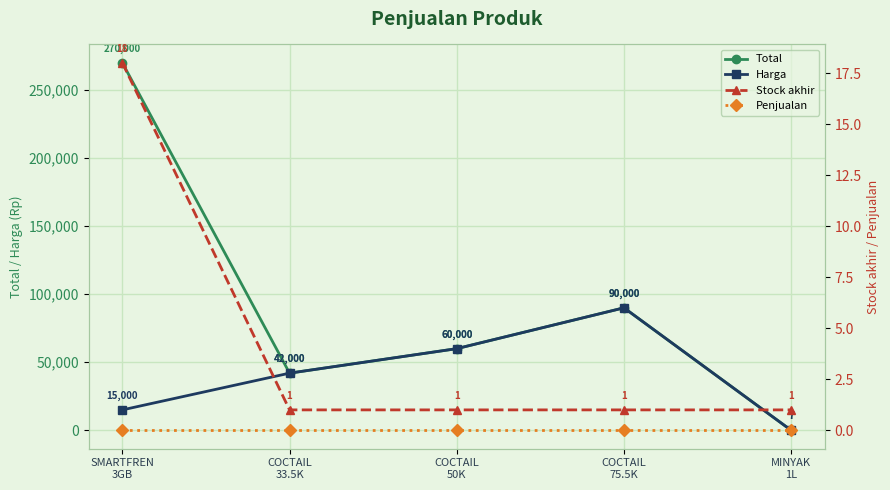

Reading left to right, extract all data points from this chart.

Total: 270000	42000	60000	90000	7
Harga: 15000	42000	60000	90000	7
Stock akhir: 18	1	1	1	1
Penjualan: 0	0	0	0	0